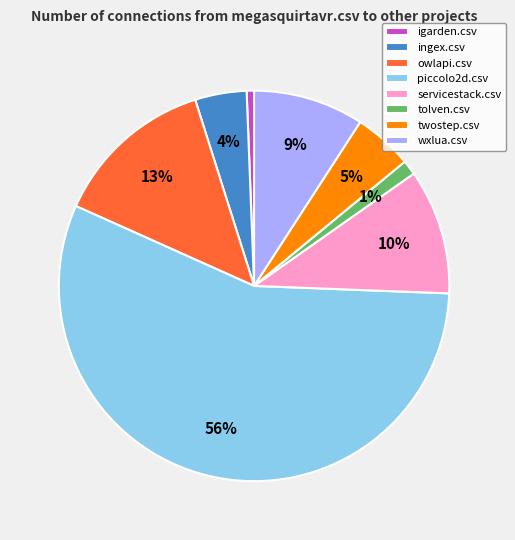

To the nearest percent, what portion does owlapi.csv represent?

13%